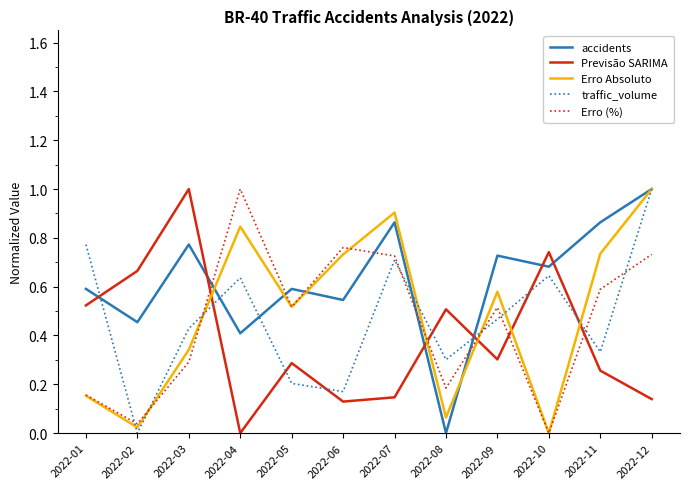

At which label does Erro Absoluto reach its peak?

2022-12